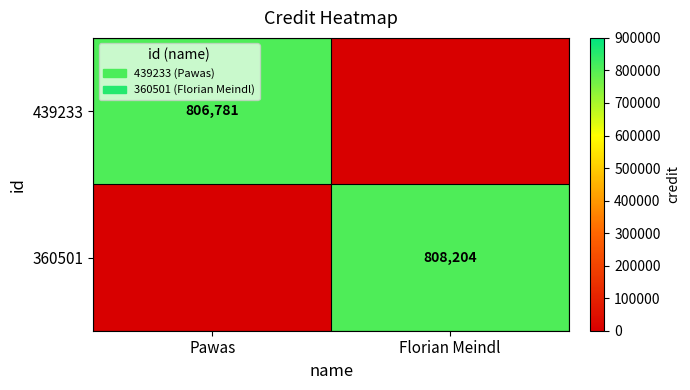

What is the spread (max minus min) of values at Pawas?

806781